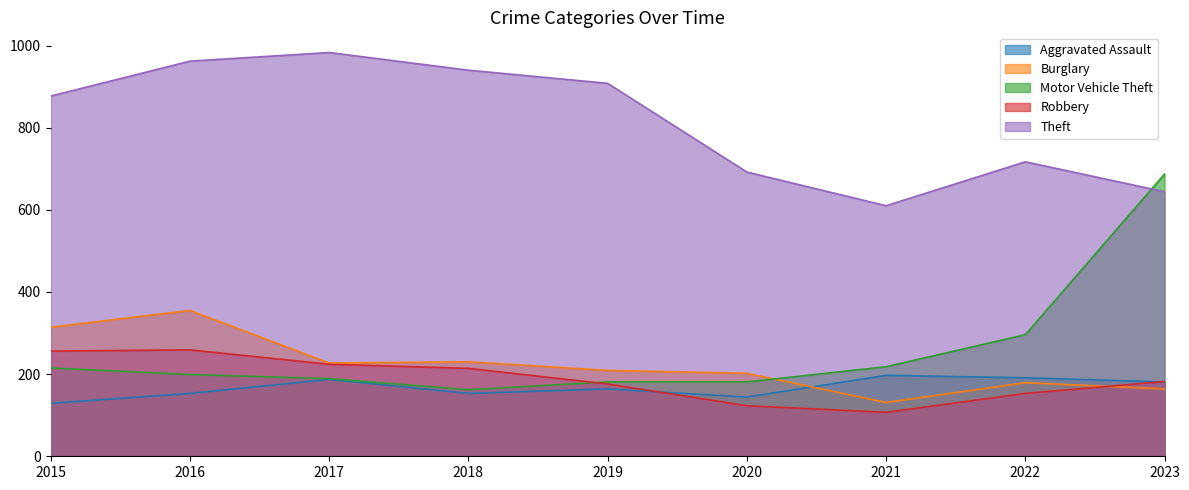

How many interior local valleys does the Theft series have?

1